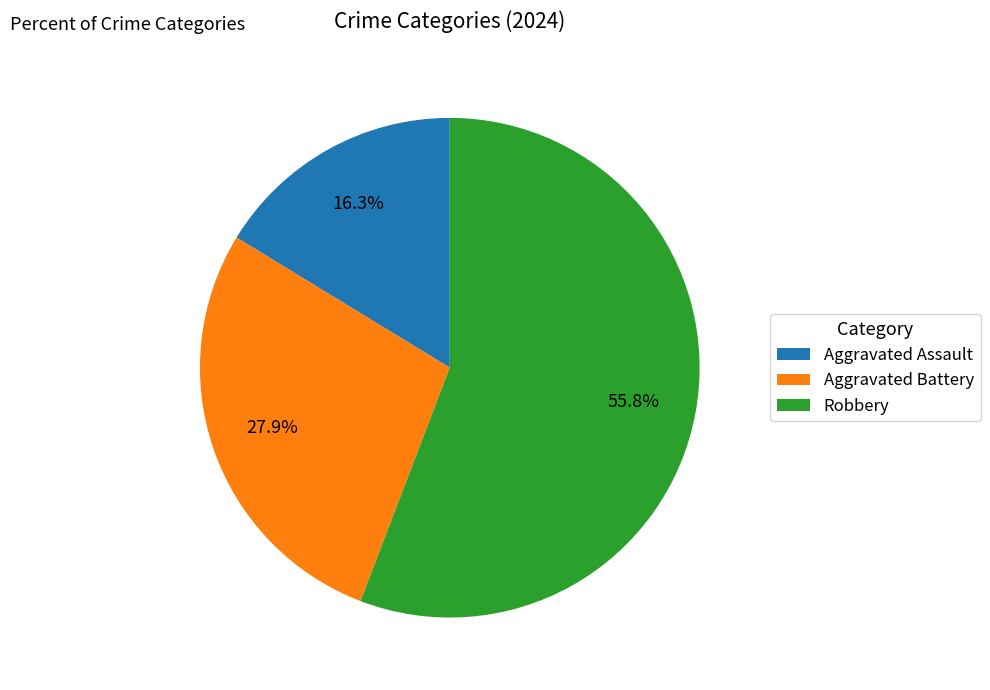

Between Aggravated Battery and Robbery, which is larger?

Robbery